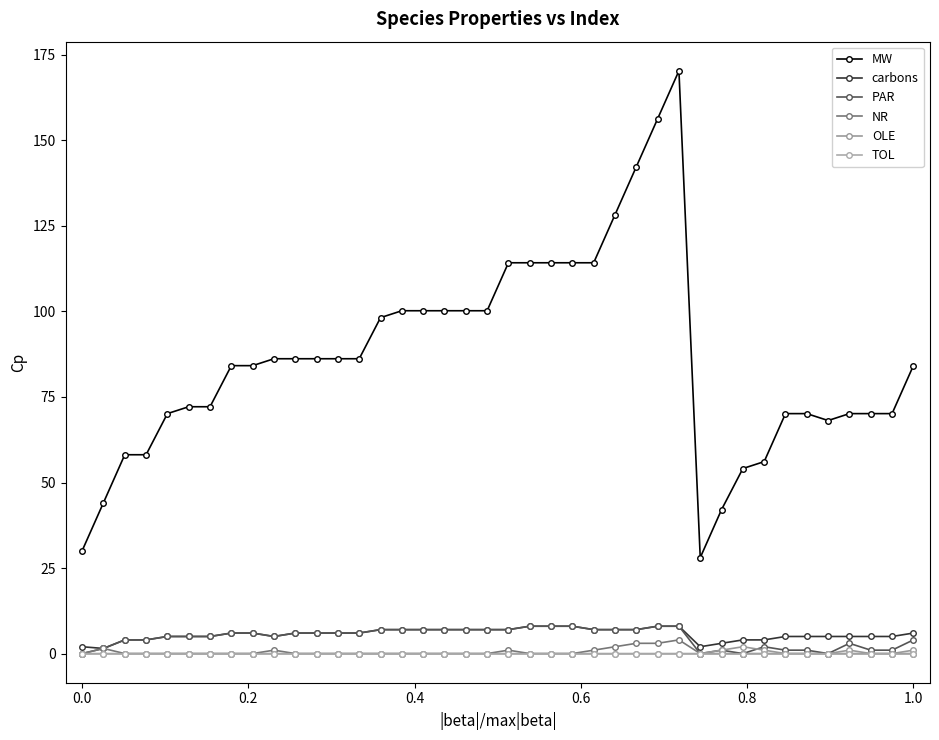

What is the difference between the maximum and second lowest values in the carbons series?

6.0